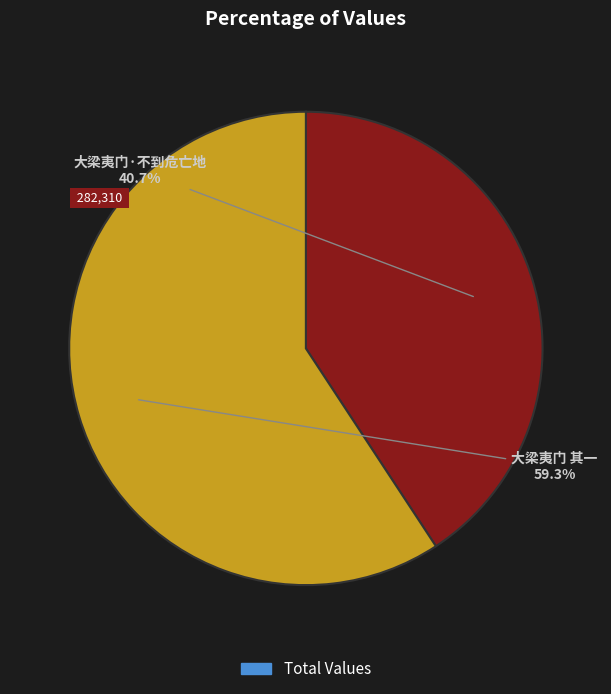

Count the number of slices in the pie.

2